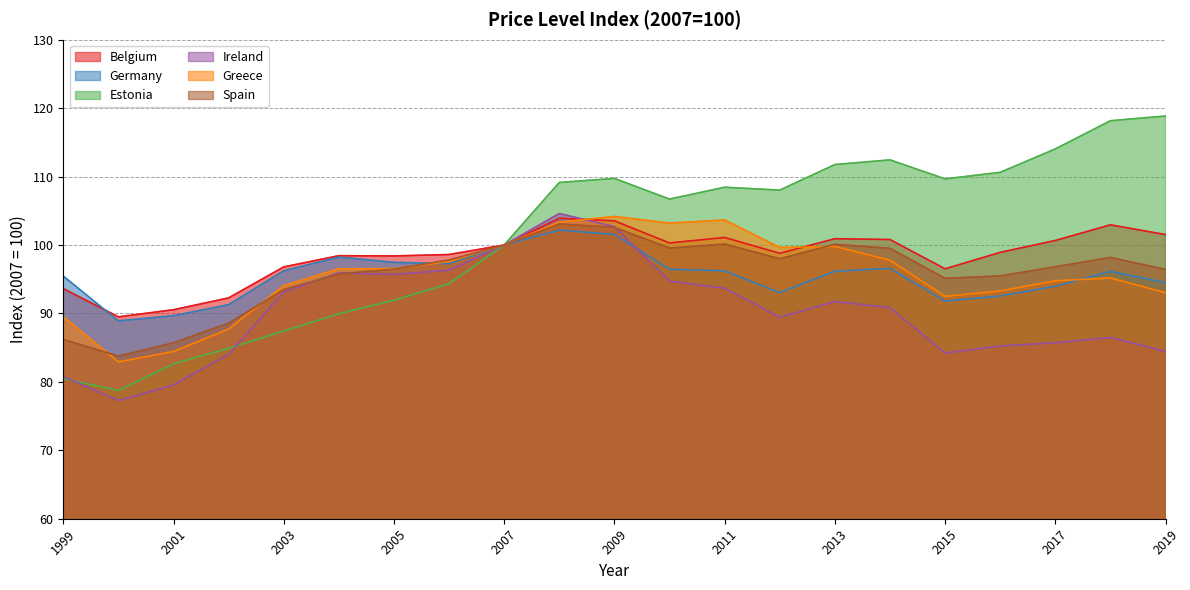

How many data points does each series have?

21